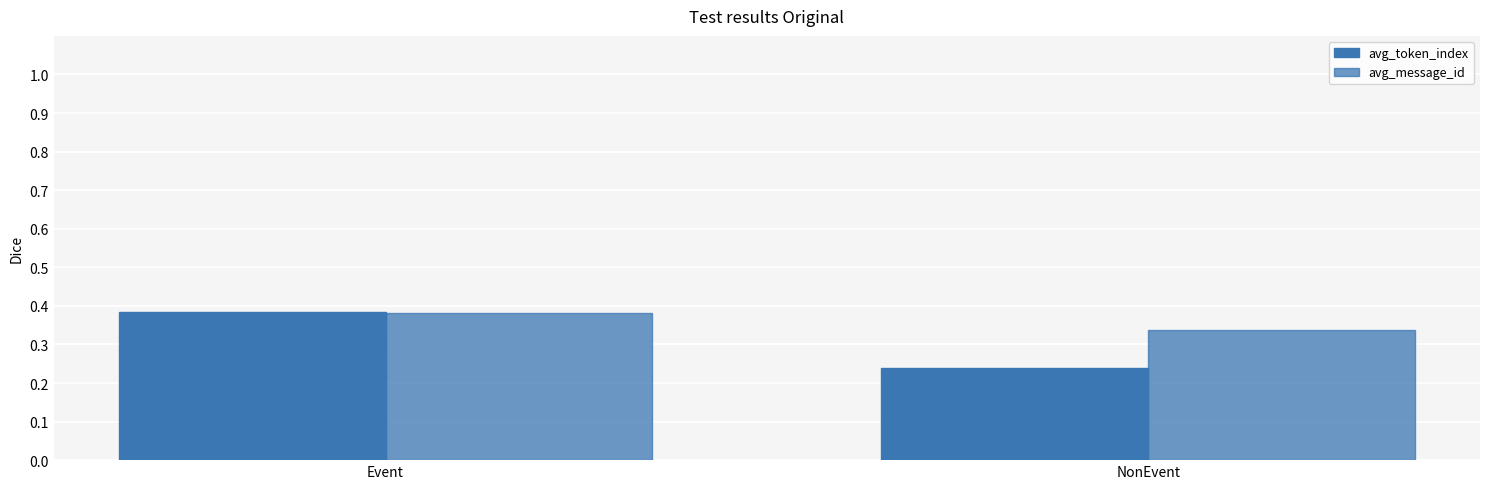

Between Event and NonEvent, which is larger?

Event